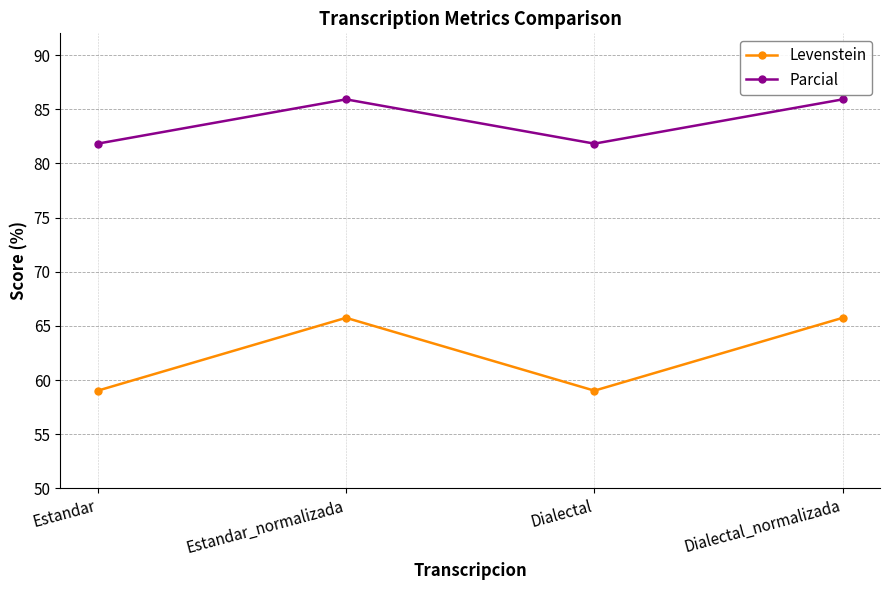

Rank the series by their average value, from lowest to highest.

Levenstein, Parcial